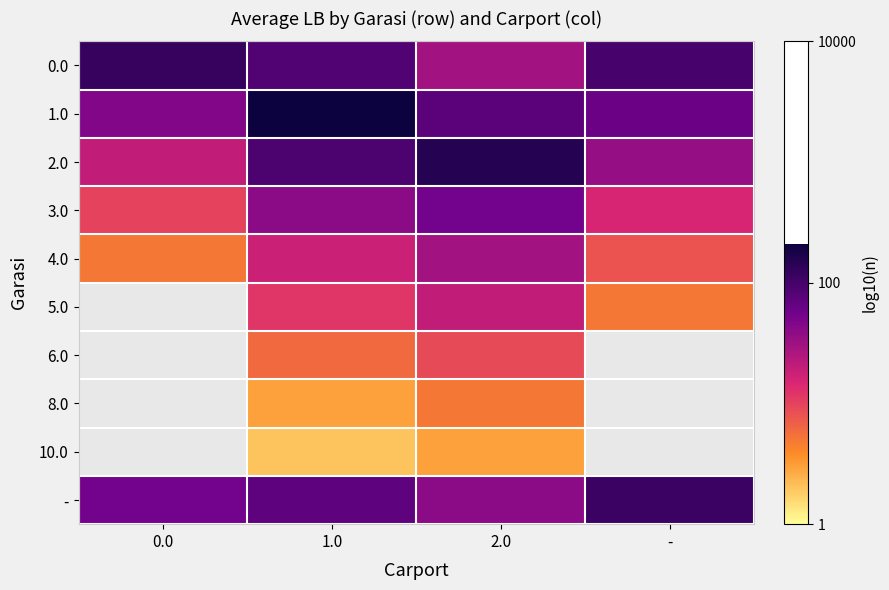

How many data points does each series have?

4